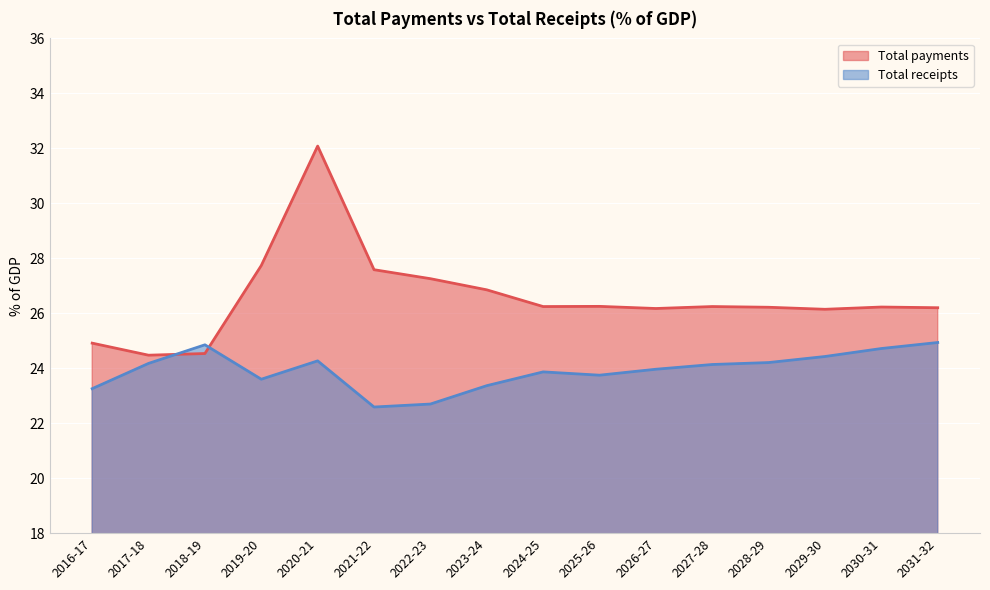

What position from the left is 2020-21?

5